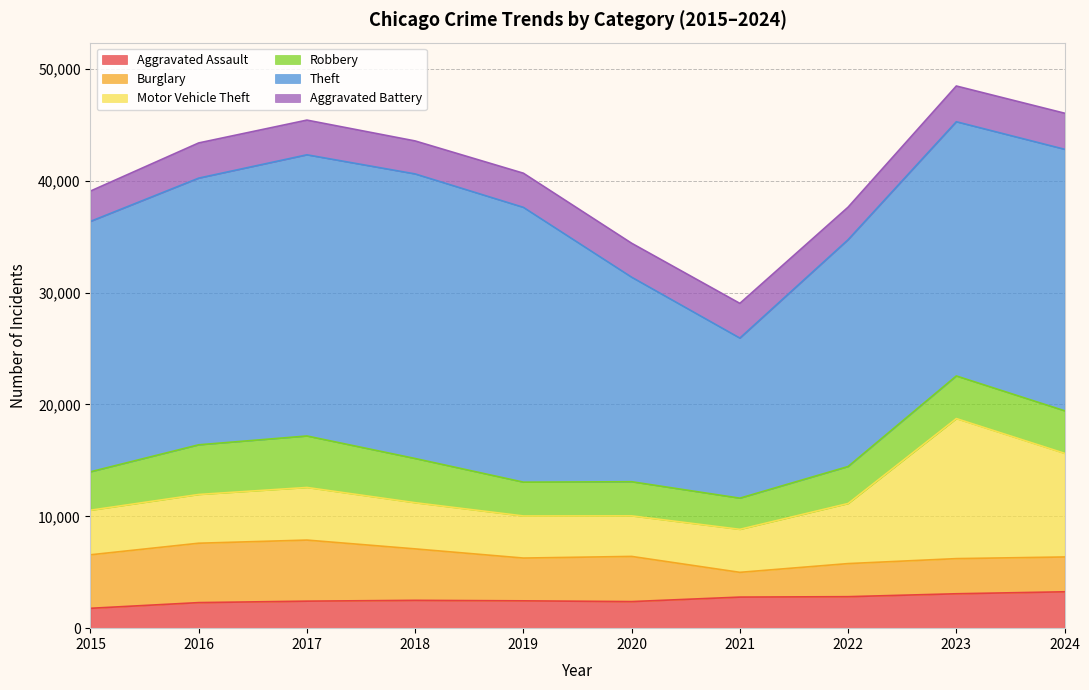

Which series has the largest range (max minus min)?

Theft